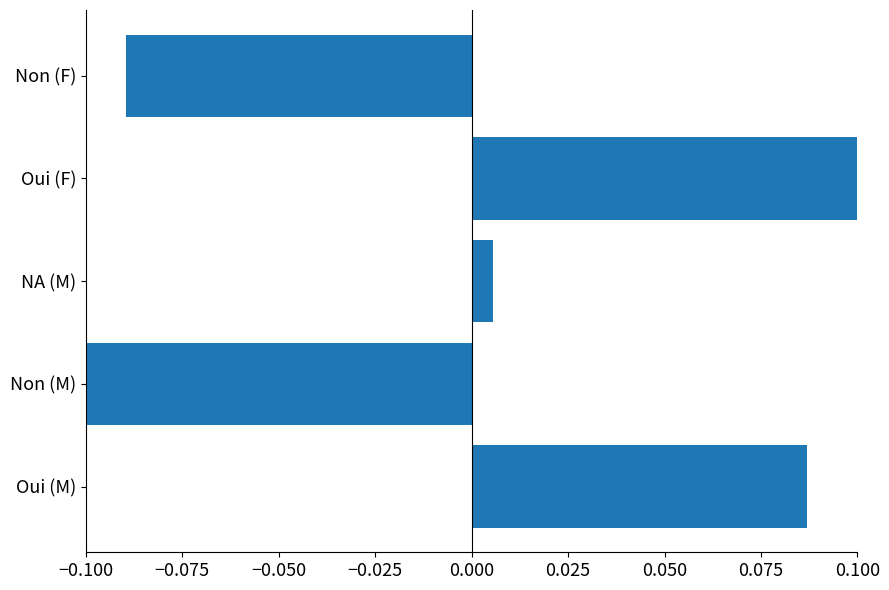

How many positive values are there?

3